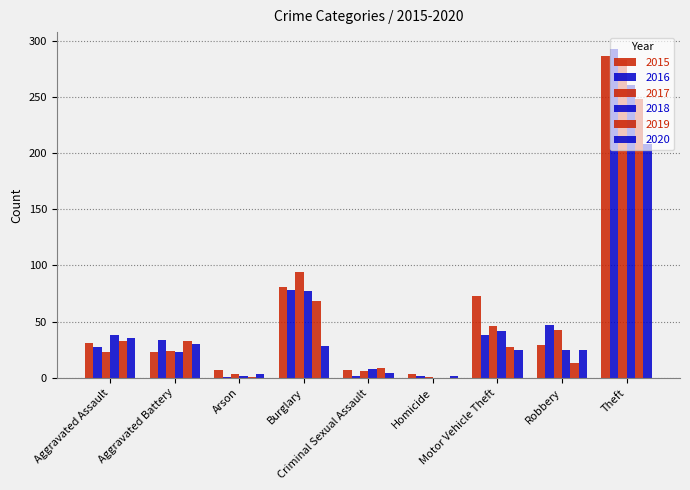

Reading right to left, transcribe all the data shown in this chart.

2015: Theft=286	Robbery=29	Motor Vehicle Theft=73	Homicide=3	Criminal Sexual Assault=7	Burglary=81	Arson=7	Aggravated Battery=23	Aggravated Assault=31
2016: Theft=293	Robbery=47	Motor Vehicle Theft=38	Homicide=2	Criminal Sexual Assault=2	Burglary=78	Arson=1	Aggravated Battery=34	Aggravated Assault=27
2017: Theft=283	Robbery=43	Motor Vehicle Theft=46	Homicide=1	Criminal Sexual Assault=6	Burglary=94	Arson=3	Aggravated Battery=24	Aggravated Assault=23
2018: Theft=261	Robbery=25	Motor Vehicle Theft=42	Homicide=0	Criminal Sexual Assault=8	Burglary=77	Arson=2	Aggravated Battery=23	Aggravated Assault=38
2019: Theft=248	Robbery=13	Motor Vehicle Theft=27	Homicide=0	Criminal Sexual Assault=9	Burglary=68	Arson=1	Aggravated Battery=33	Aggravated Assault=33
2020: Theft=208	Robbery=25	Motor Vehicle Theft=25	Homicide=2	Criminal Sexual Assault=4	Burglary=28	Arson=3	Aggravated Battery=30	Aggravated Assault=35